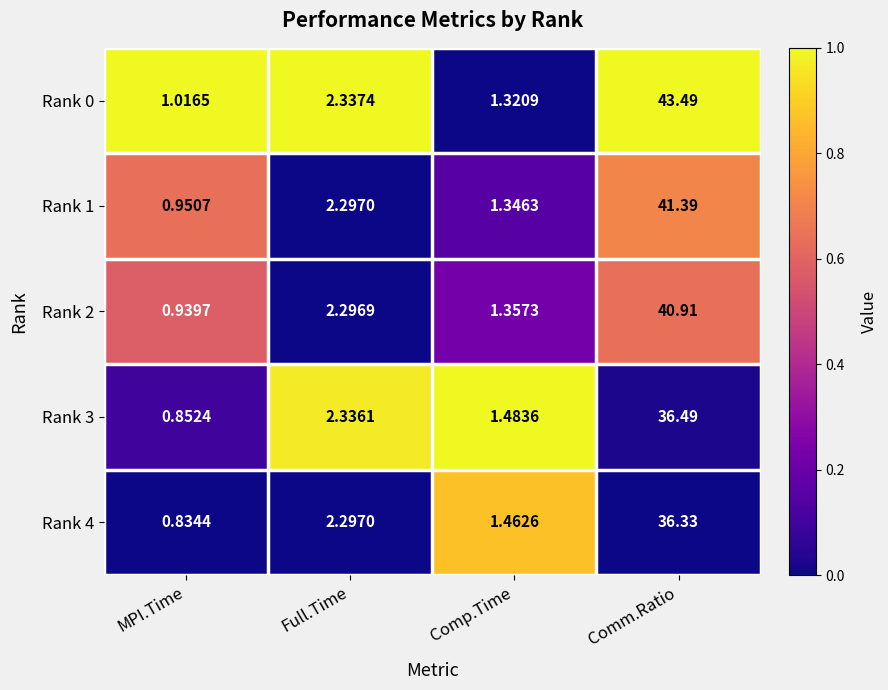

At how many categories does at least one series exceed 0?

4